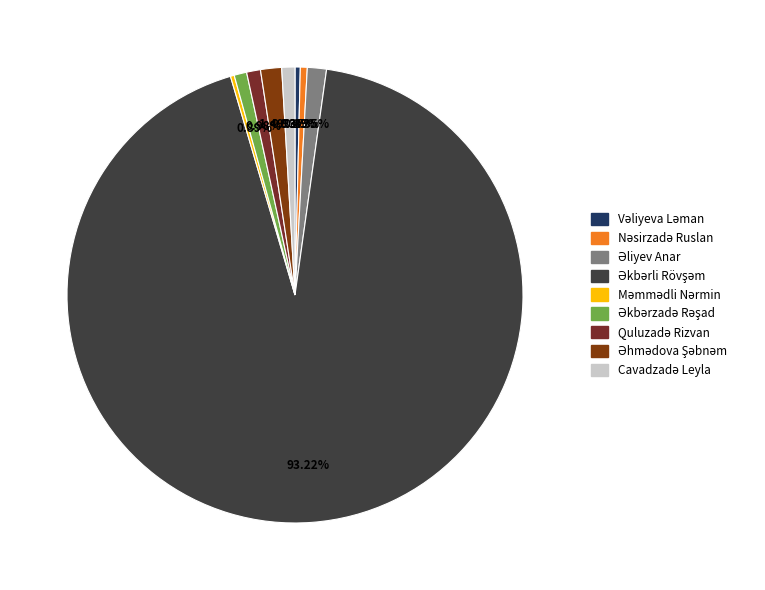

To the nearest percent, what portion does Əhmədova Şəbnəm represent?

1%